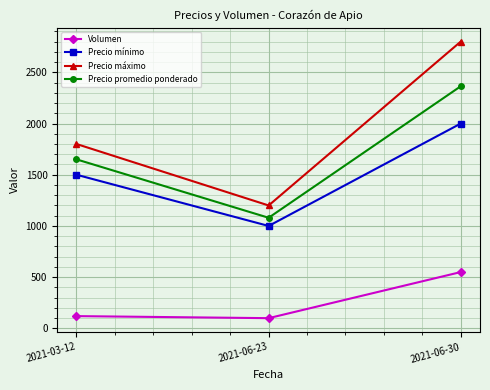

Is this an area chart (filled region under the line)?

No